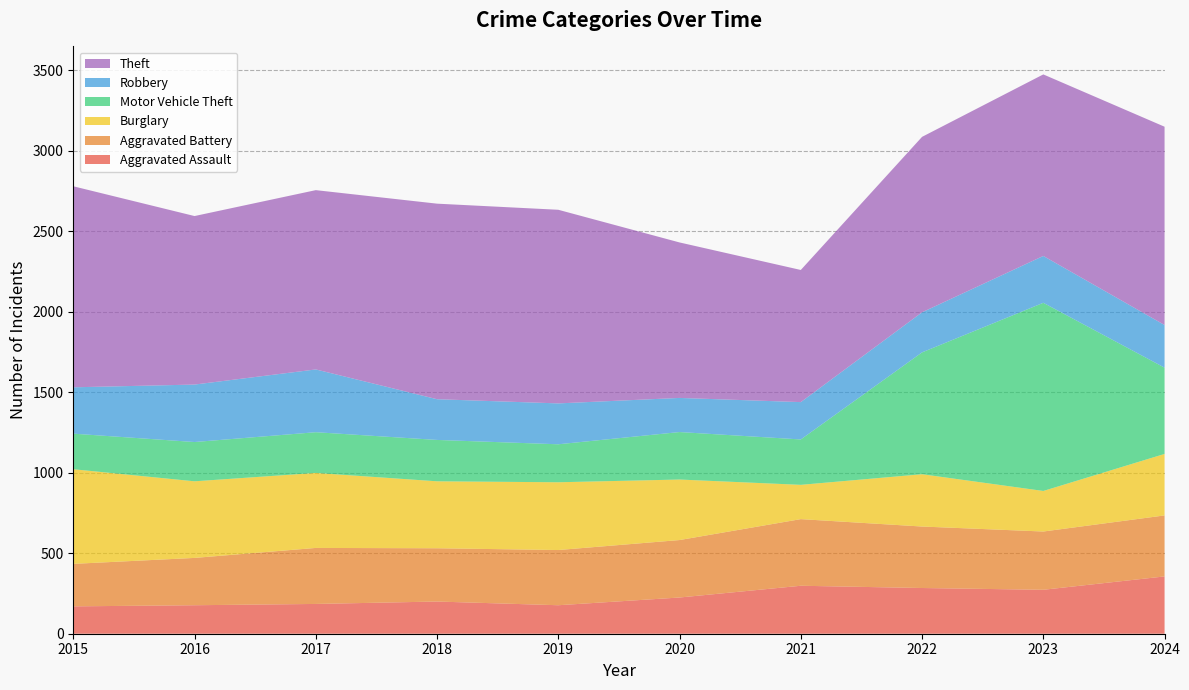

Reading left to right, what are all the values shown in this chart?

Aggravated Assault: 170	177	185	200	177	225	298	284	273	356
Aggravated Battery: 264	294	348	331	343	357	414	382	362	379
Burglary: 588	476	466	416	421	376	213	325	252	382
Motor Vehicle Theft: 221	244	253	257	236	295	282	757	1169	536
Robbery: 288	357	390	253	254	212	232	249	291	265
Theft: 1249	1047	1114	1215	1203	966	821	1090	1128	1232